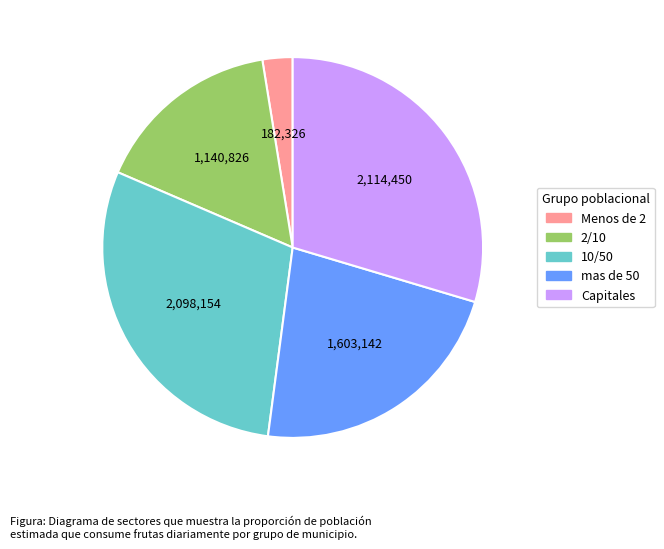

Does 2/10 account for over 50% of the chart?

No